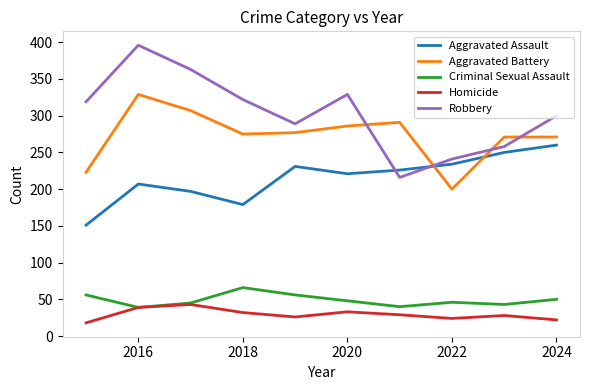

How many lines are shown in the chart?

5